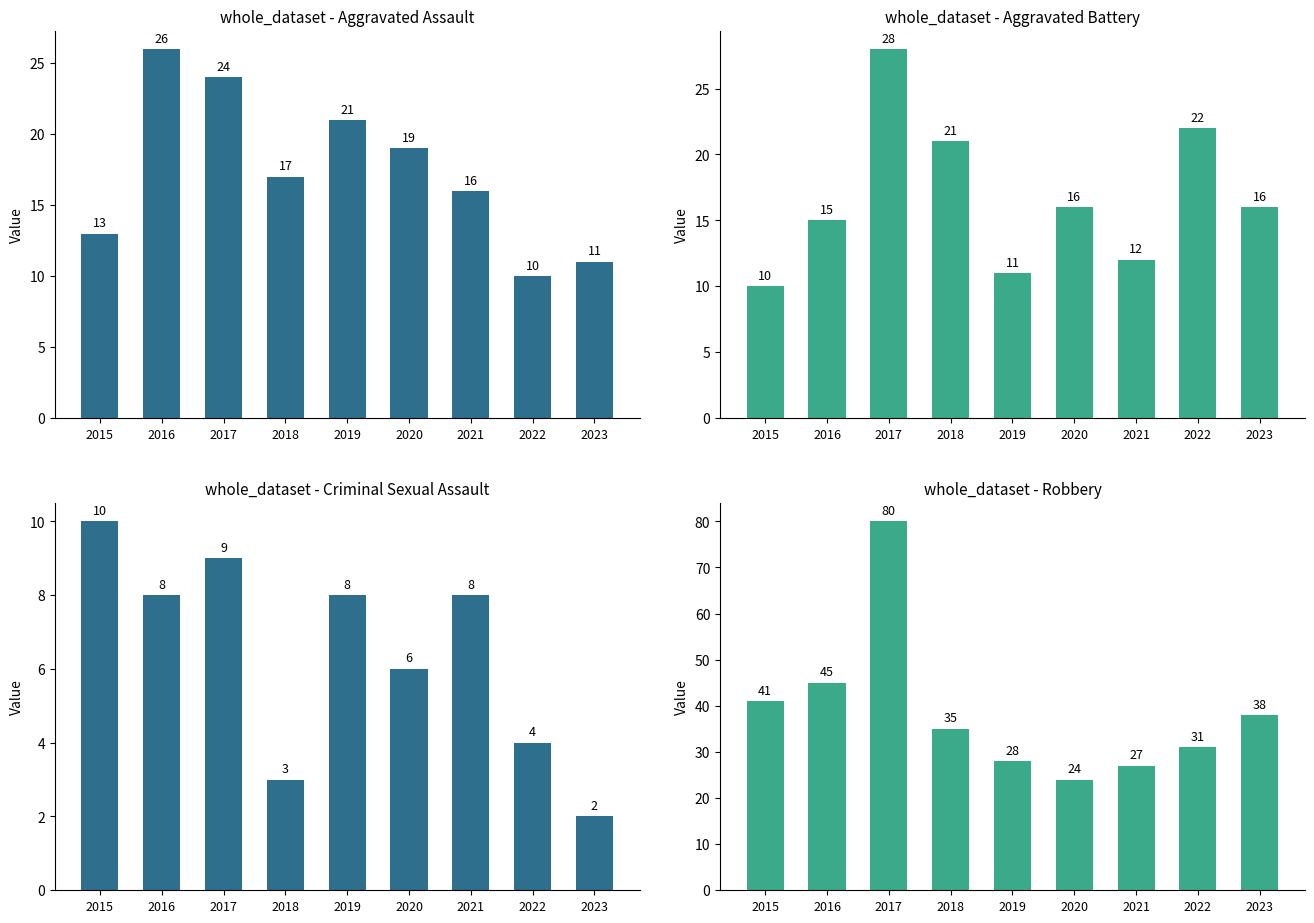

List the series in order of their peak value, lowest first.

Criminal Sexual Assault, Aggravated Assault, Aggravated Battery, Robbery